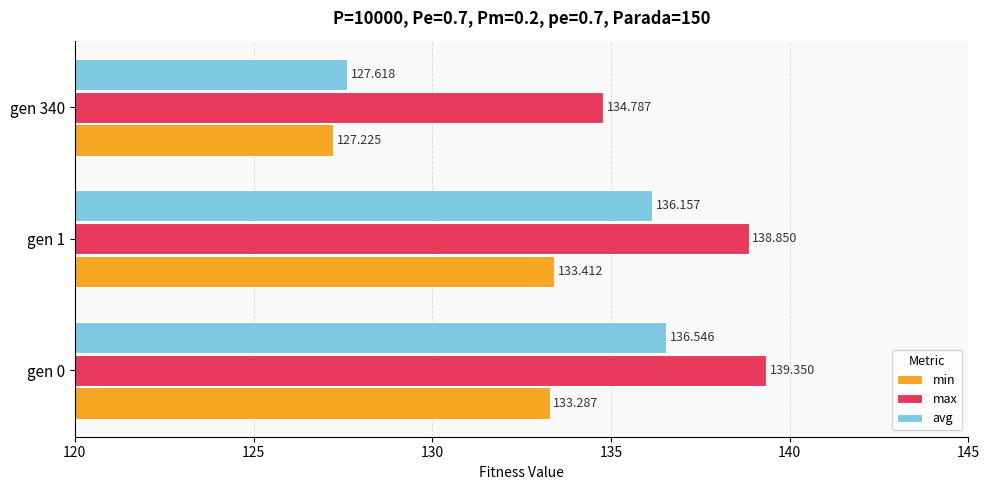

Is the value of min at gen 1 greater than the value of max at gen 1?

No